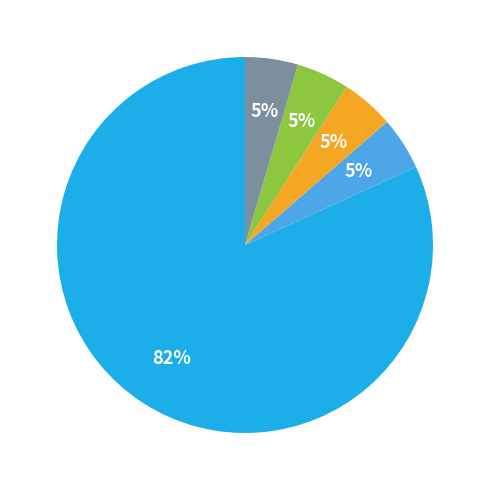

Does any single category account for the majority?

Yes